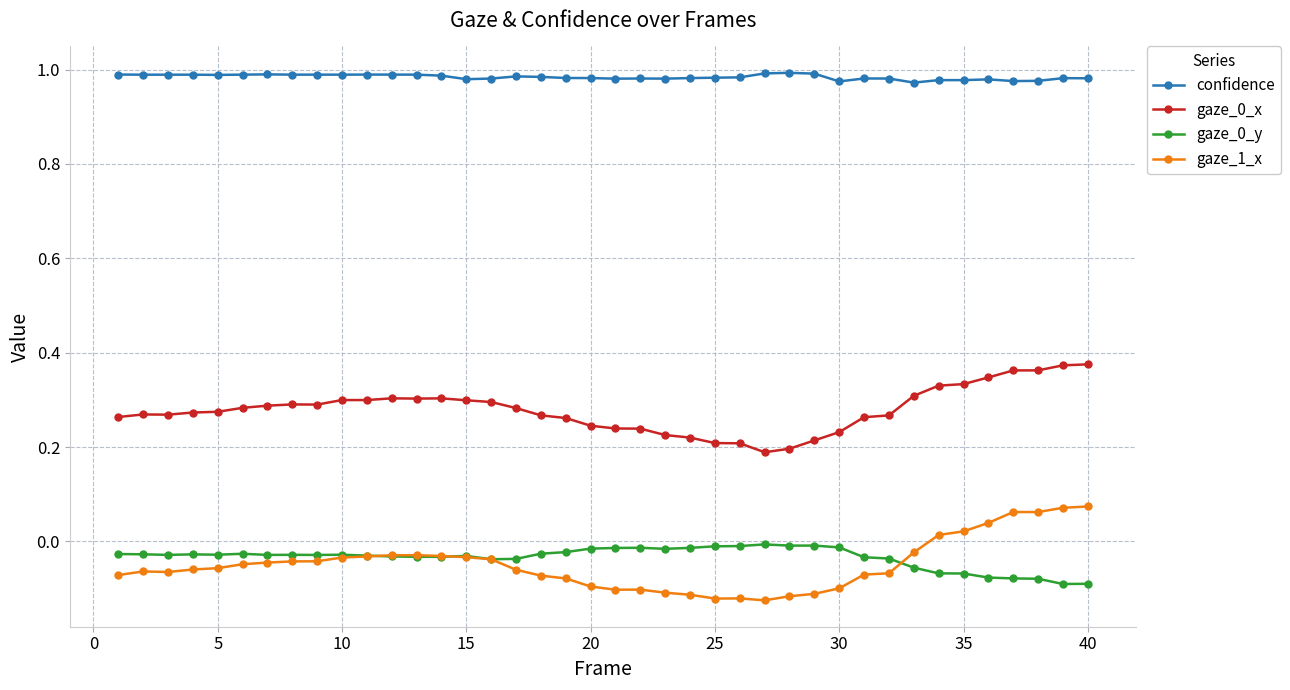

True or false: gaze_1_x and confidence intersect in this chart.

False